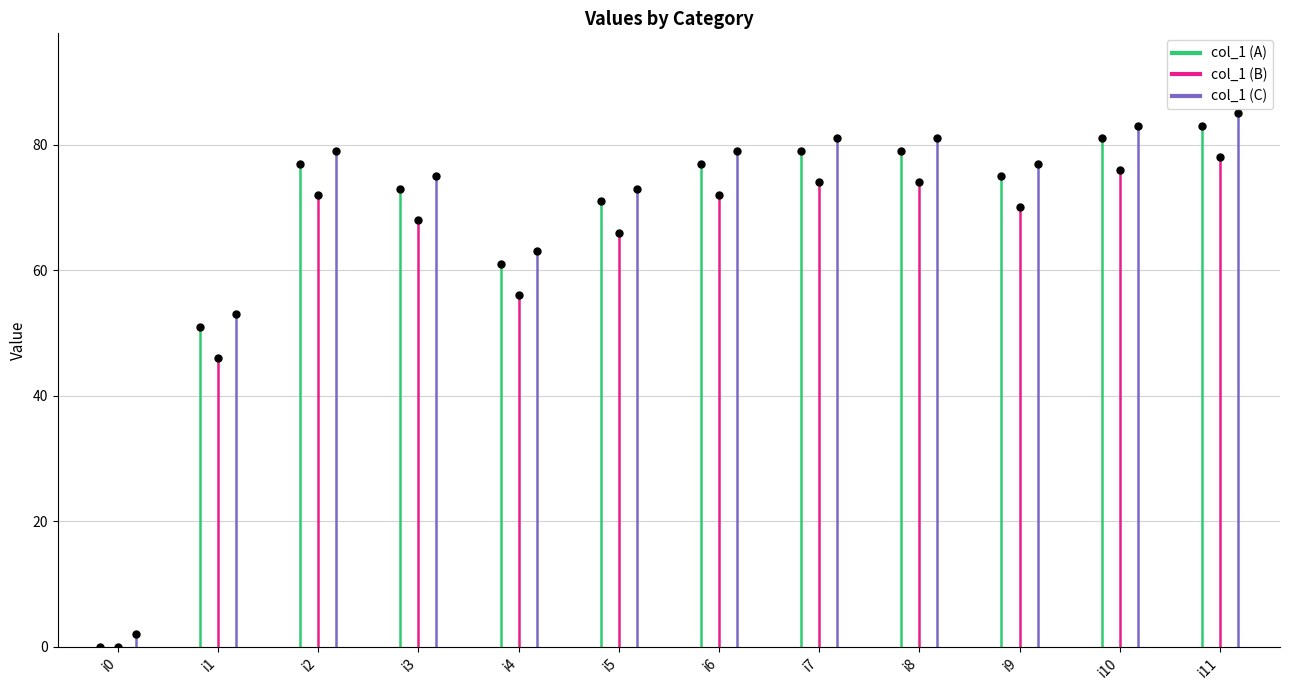

Which series changed the most between i0 and i1?

col_1_purple